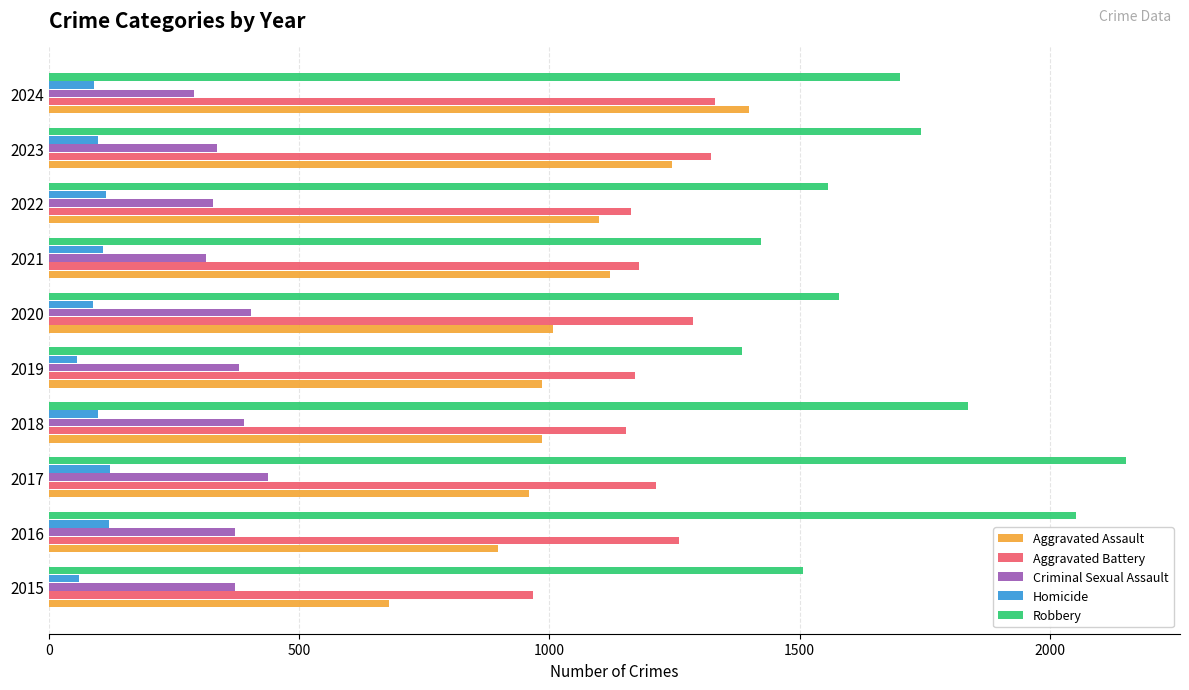

Read the Homicide value at 2021.

108